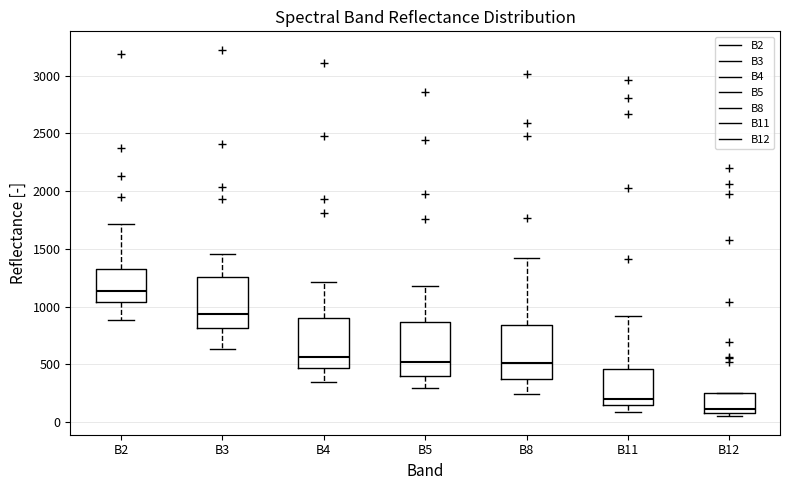

Which box's median line is the lowest?

B12